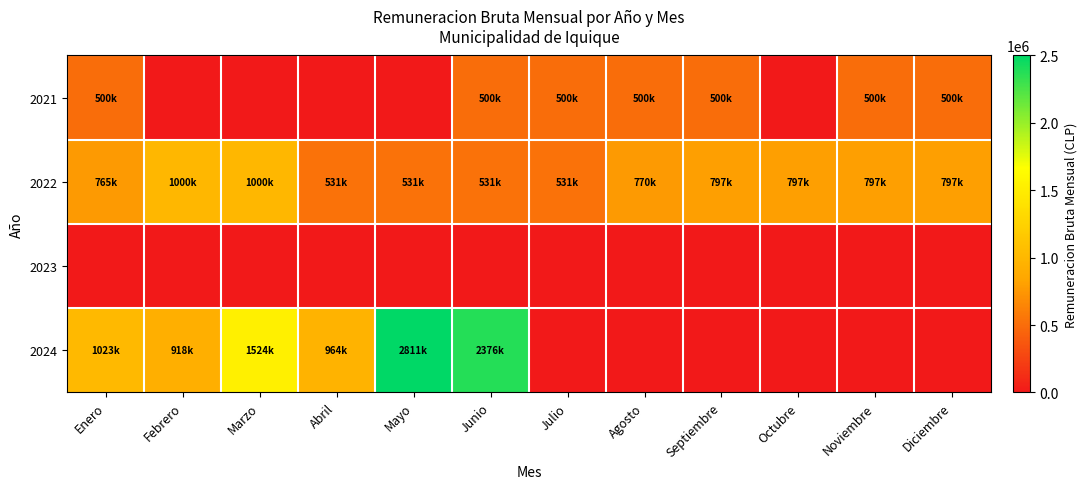

At Noviembre, list the series in order from smallest to largest.

2023, 2024, 2021, 2022